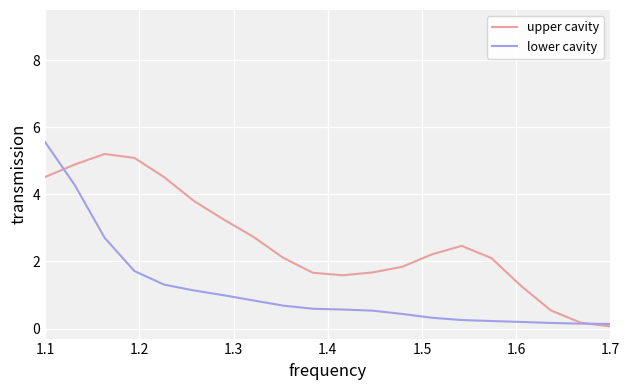

Which series has the largest range (max minus min)?

lower cavity